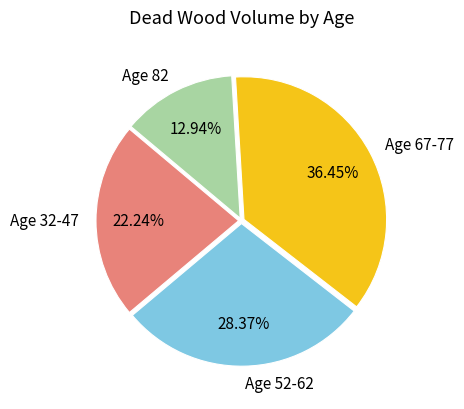

Count the number of slices in the pie.

4